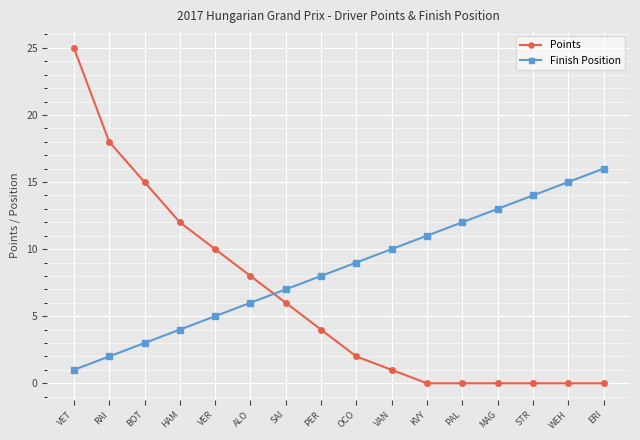

The value of Points at ALO is 11. True or false?

False